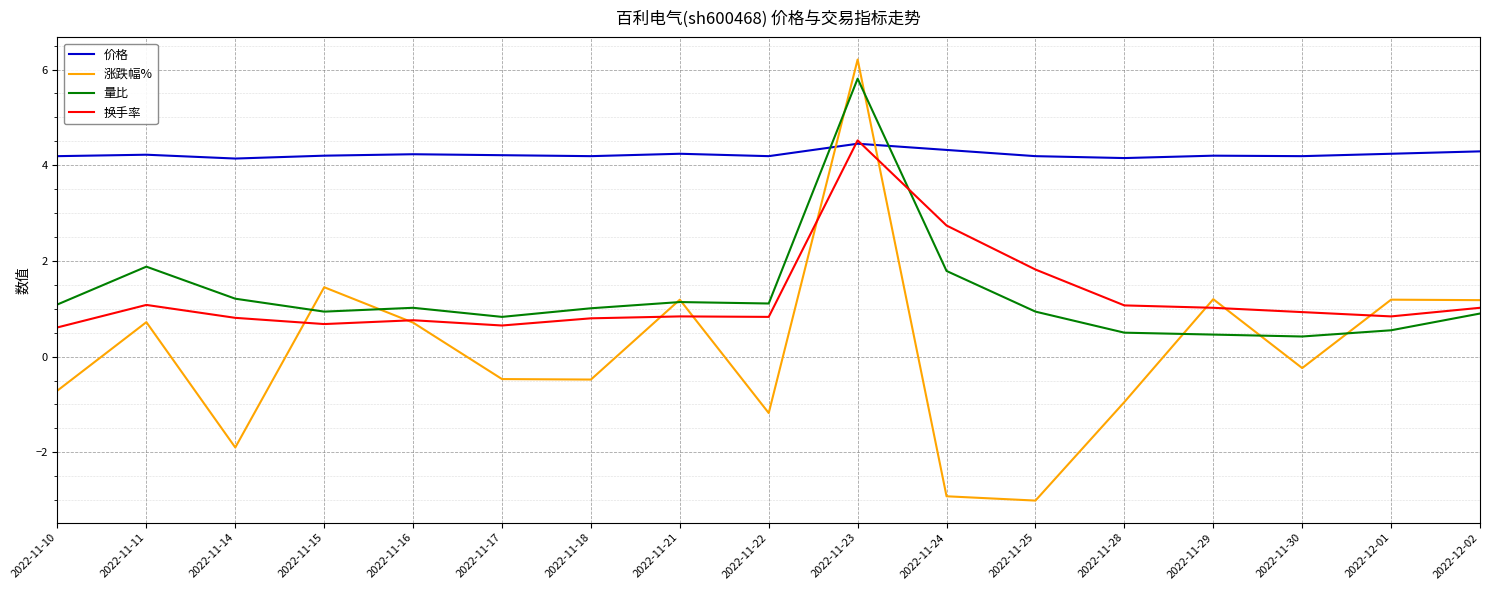

Which label corresponds to the largest value in the chart?

2022-11-23